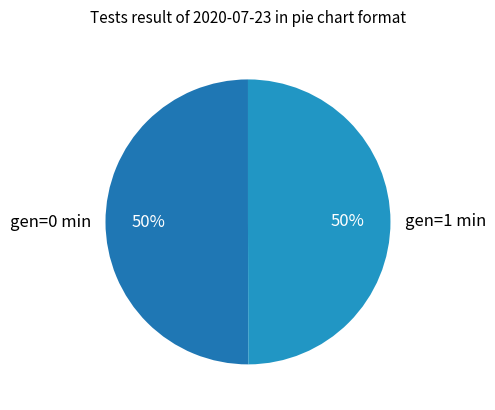

Is it true that gen=0 min is 50% of the pie?

True